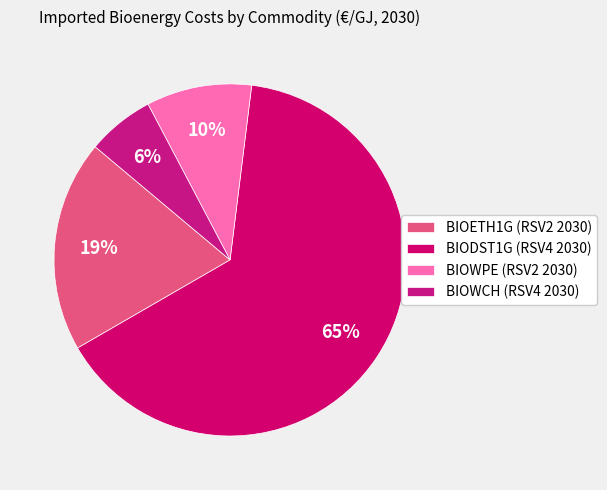

To the nearest percent, what percentage of the pie is BIOETH1G?

19%